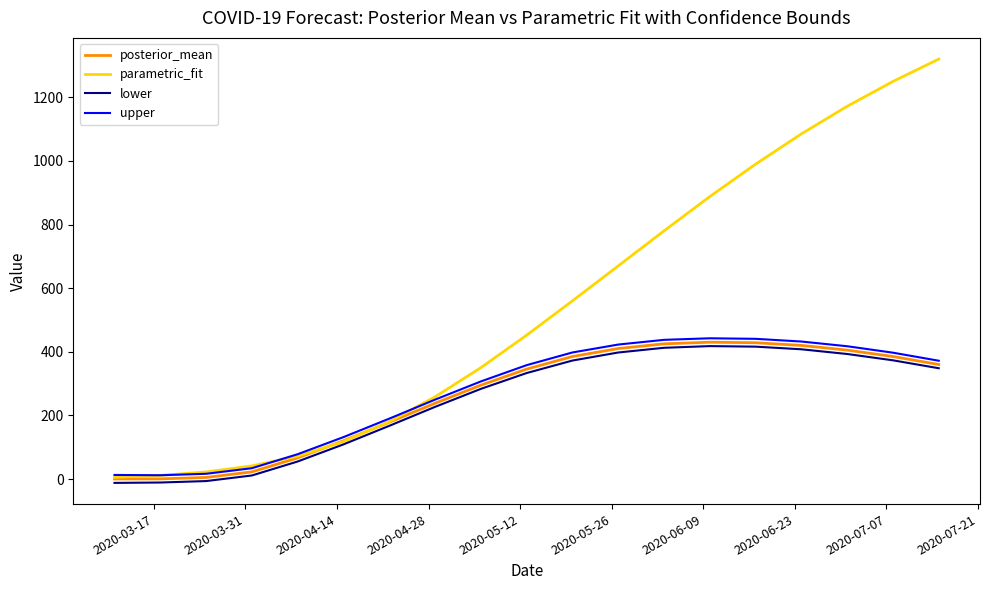

Which series has the largest range (max minus min)?

parametric_fit